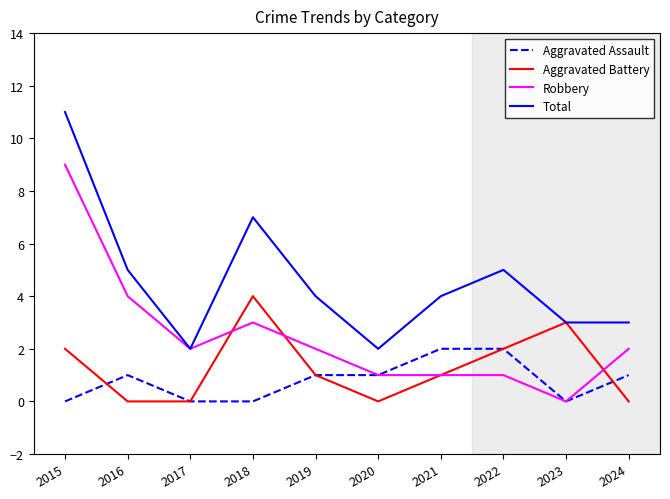

The Aggravated Assault series shows 0 at 2024. True or false?

False